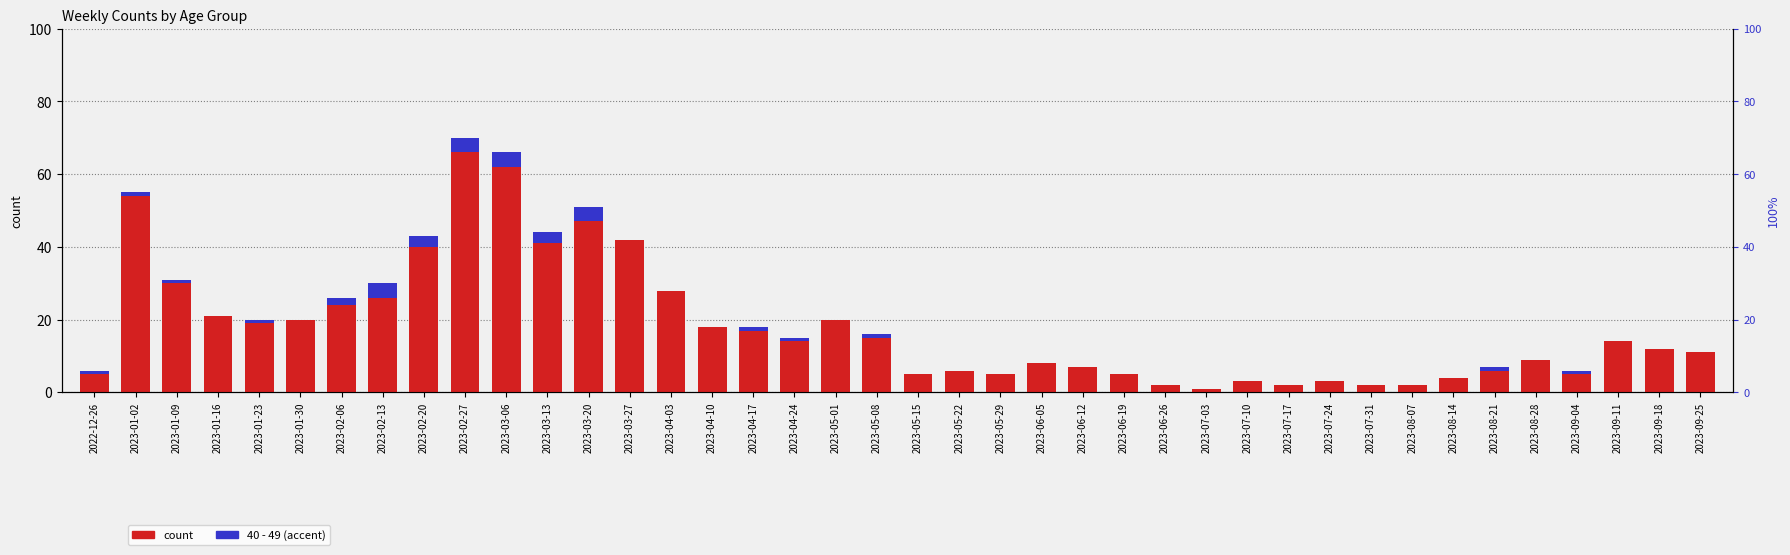

How many 50 - 59 values are between 0 and 3?

31